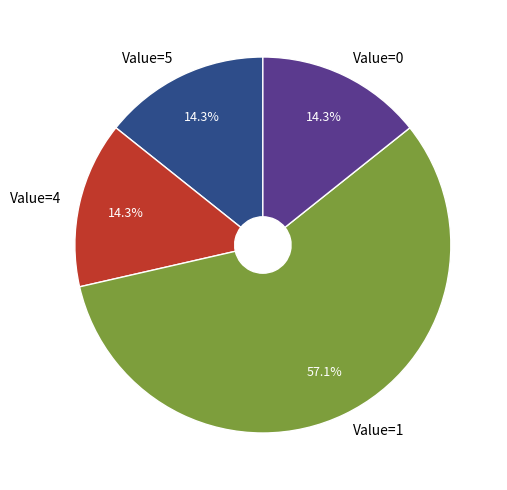

Between Value=1 and Value=5, which is larger?

Value=1